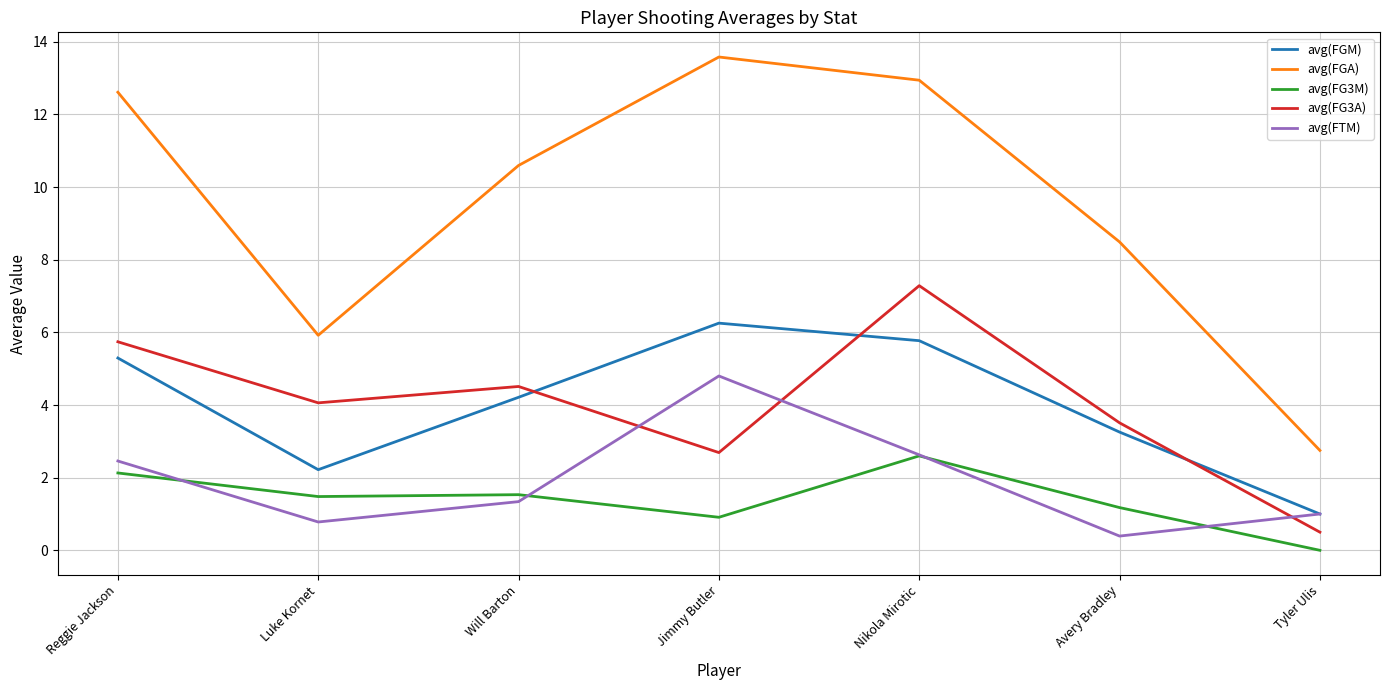

What position from the left is Avery Bradley?

6